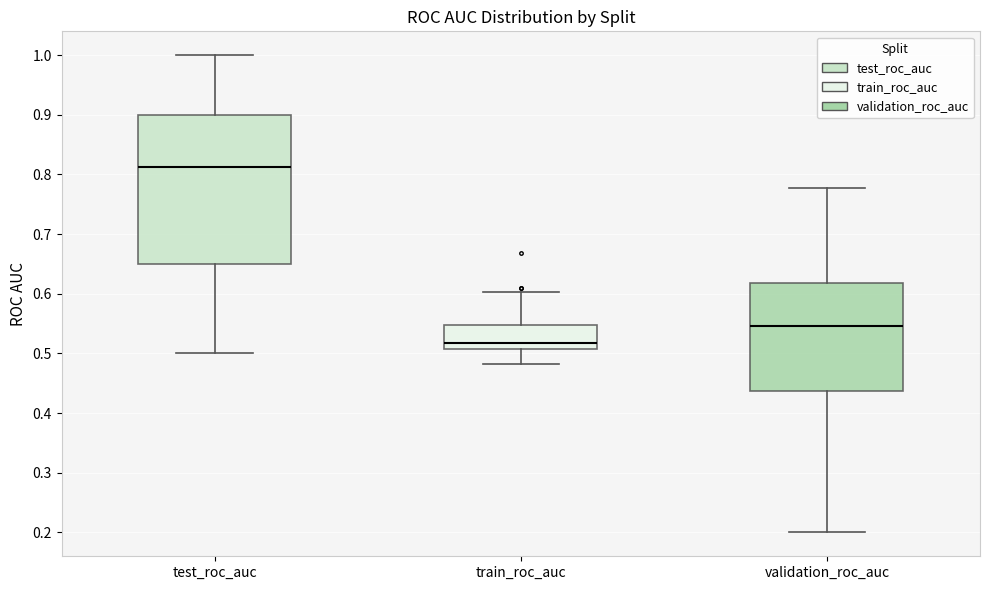

Which box's median line is the lowest?

train_roc_auc